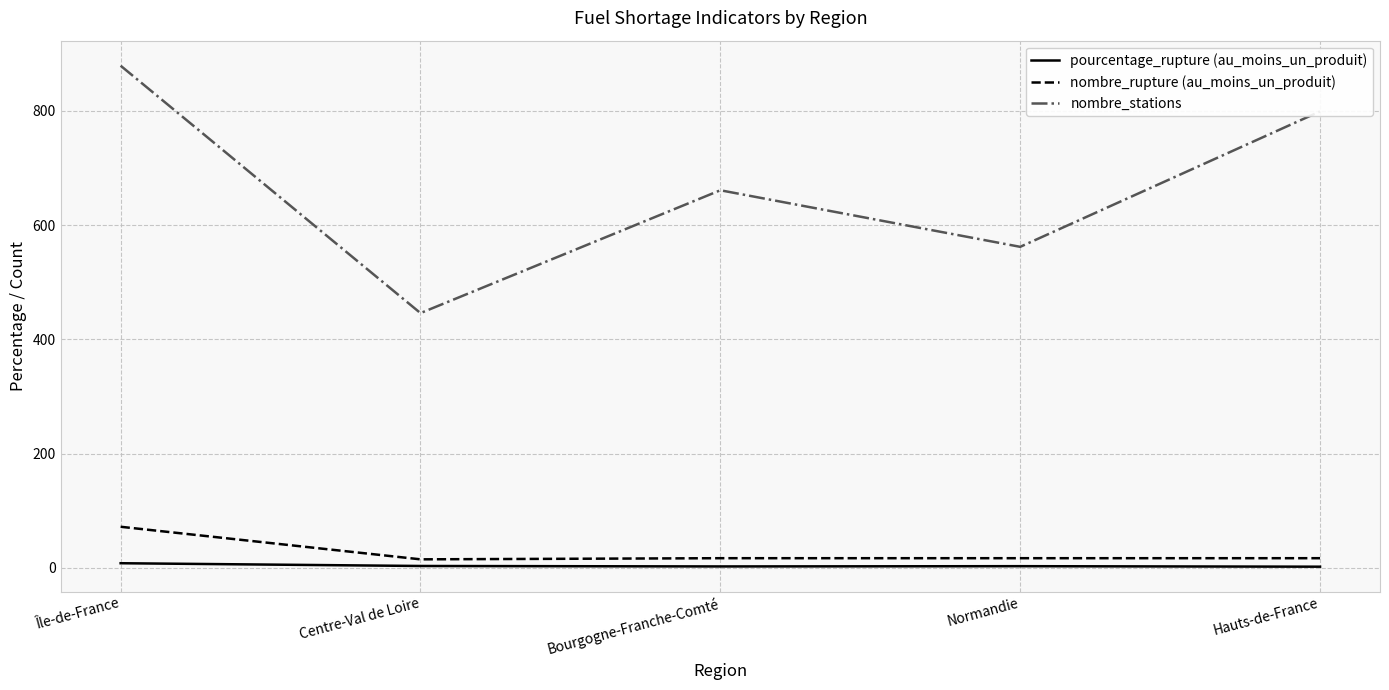

At which category does the chart reach its peak across all series?

Île-de-France